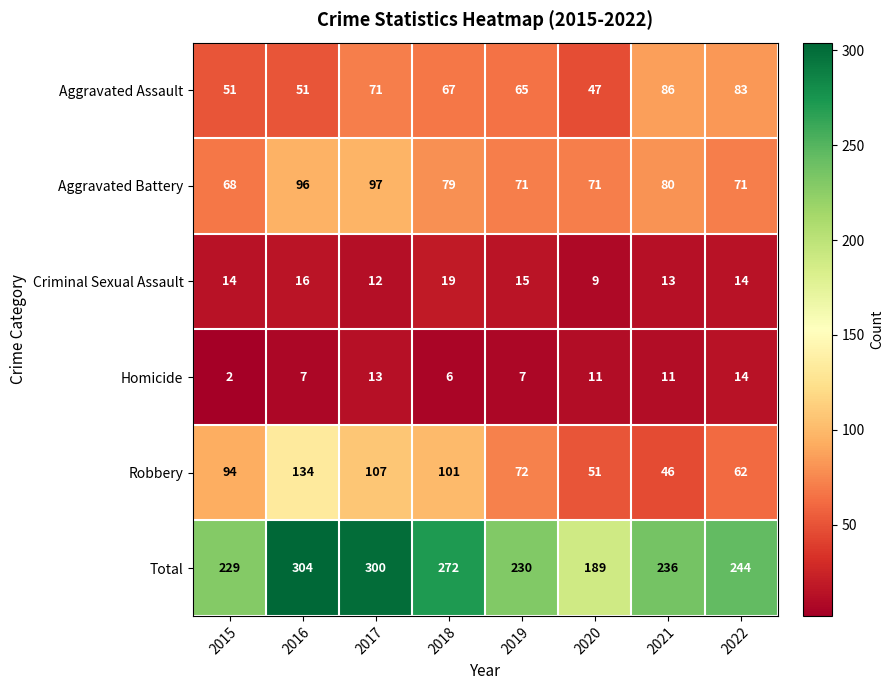

What is the approximate value of Total at 2021, to the nearest 10?

240